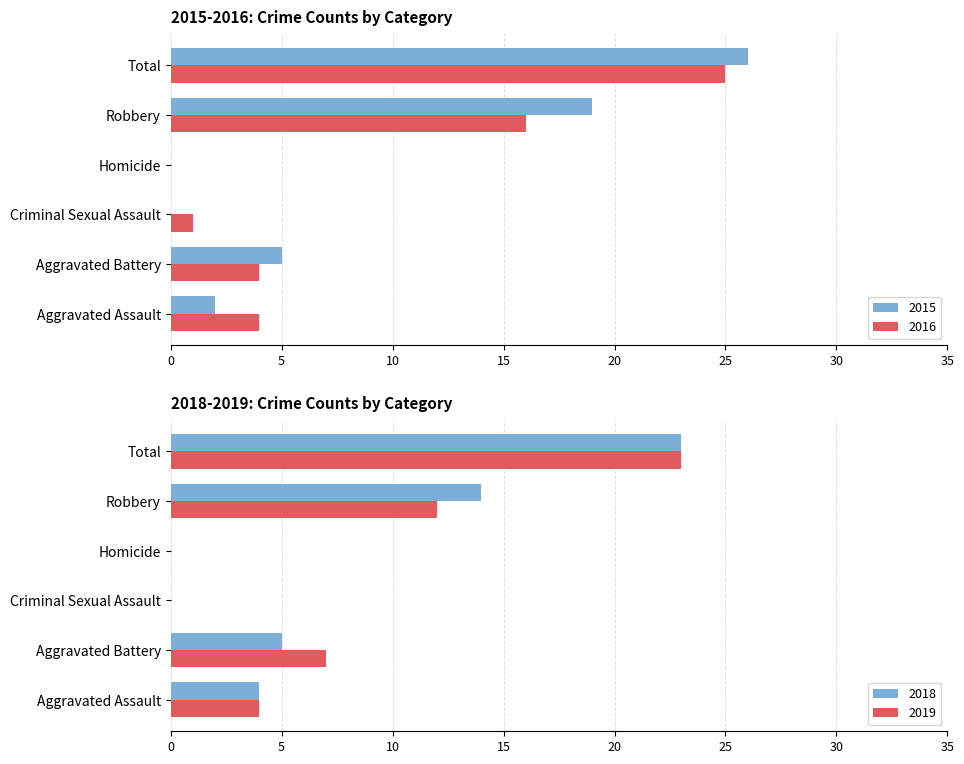

Between Total and Aggravated Assault, which is larger?

Total